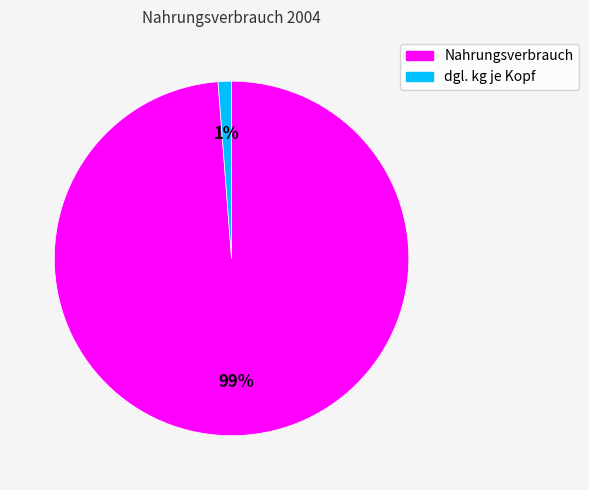

Which slice represents more than half of the pie?

Nahrungsverbrauch